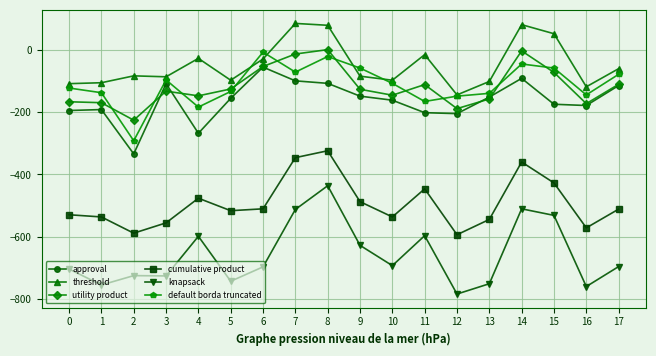

What is the sum of all approval values?

-2949